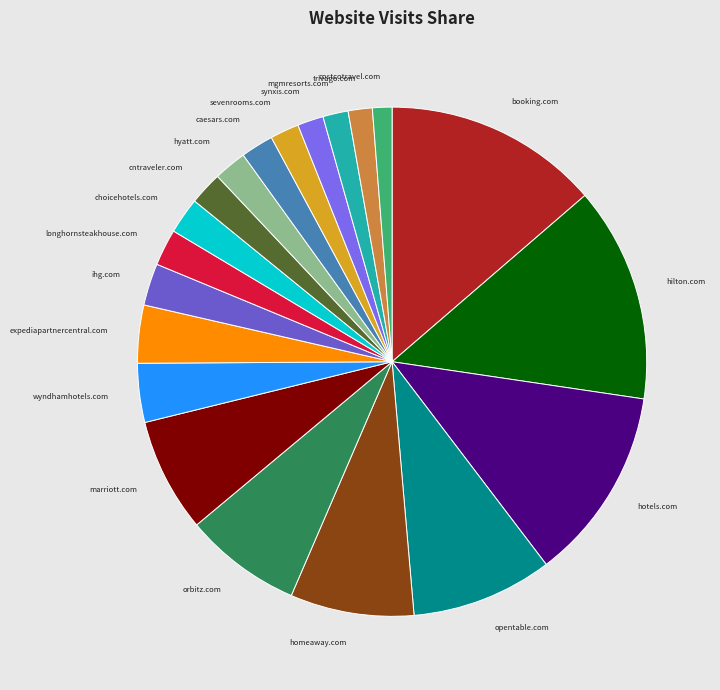

Approximately how many times larger is the value at trivago.com compared to synxis.com?

0.9